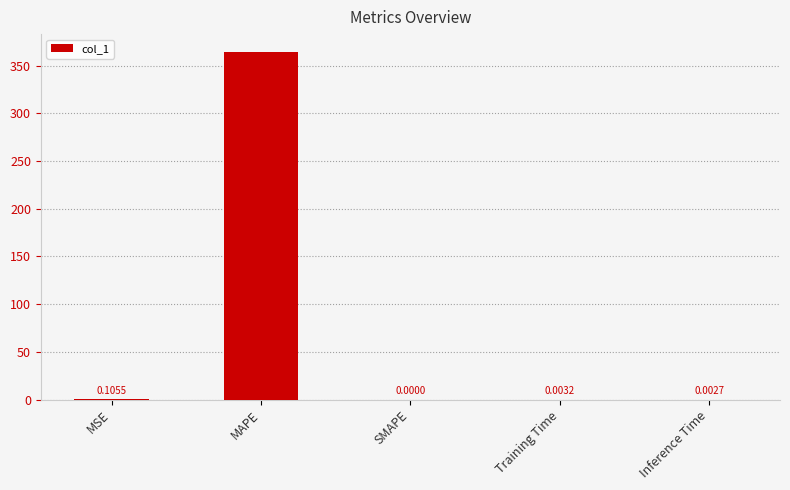

What is the change in value from MAPE to Training Time?

-364.9